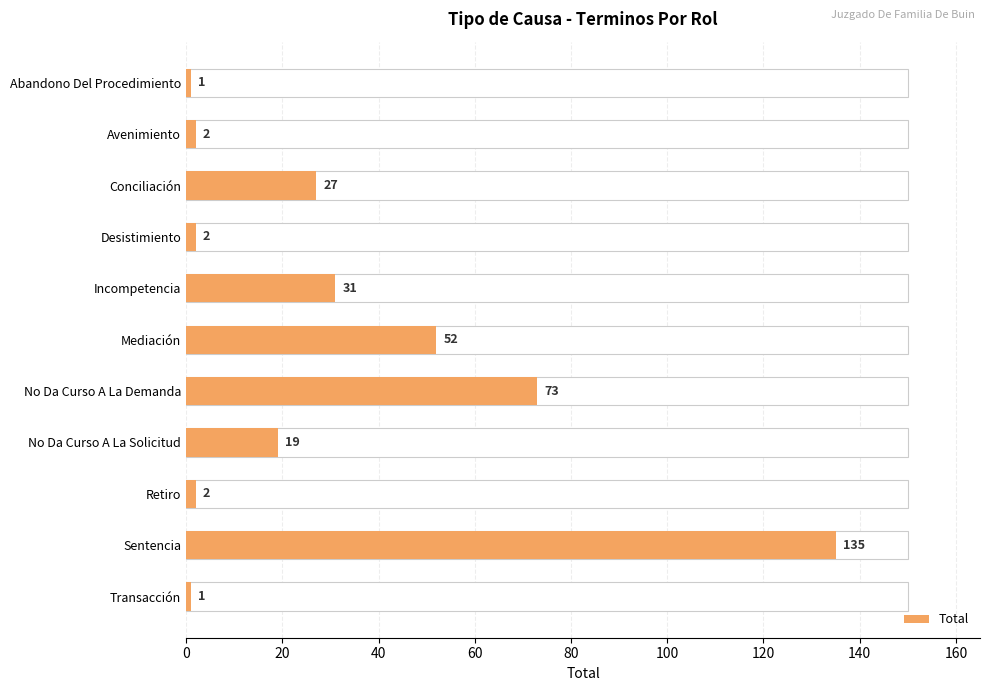

What is the value of the 2nd bar from the left?

2